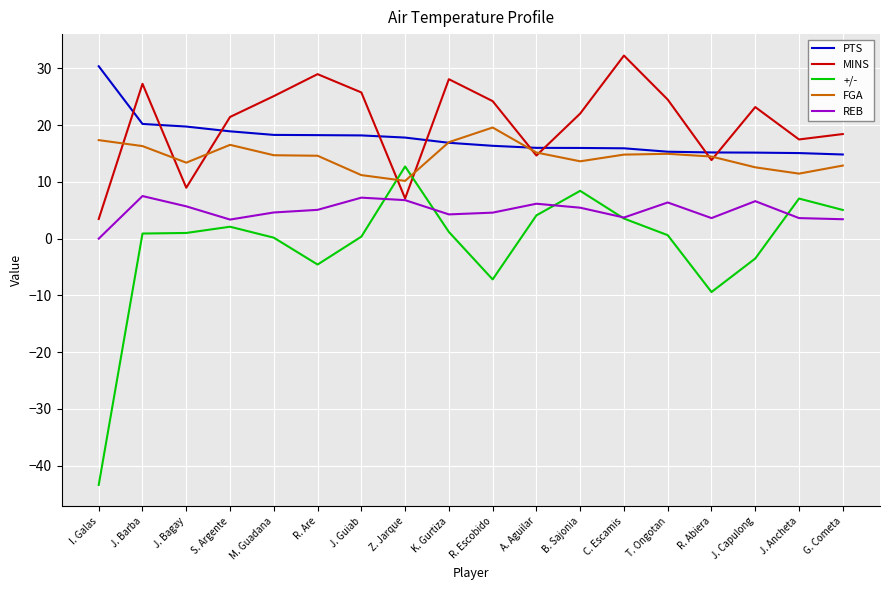

True or false: PTS and REB cross at least once.

False